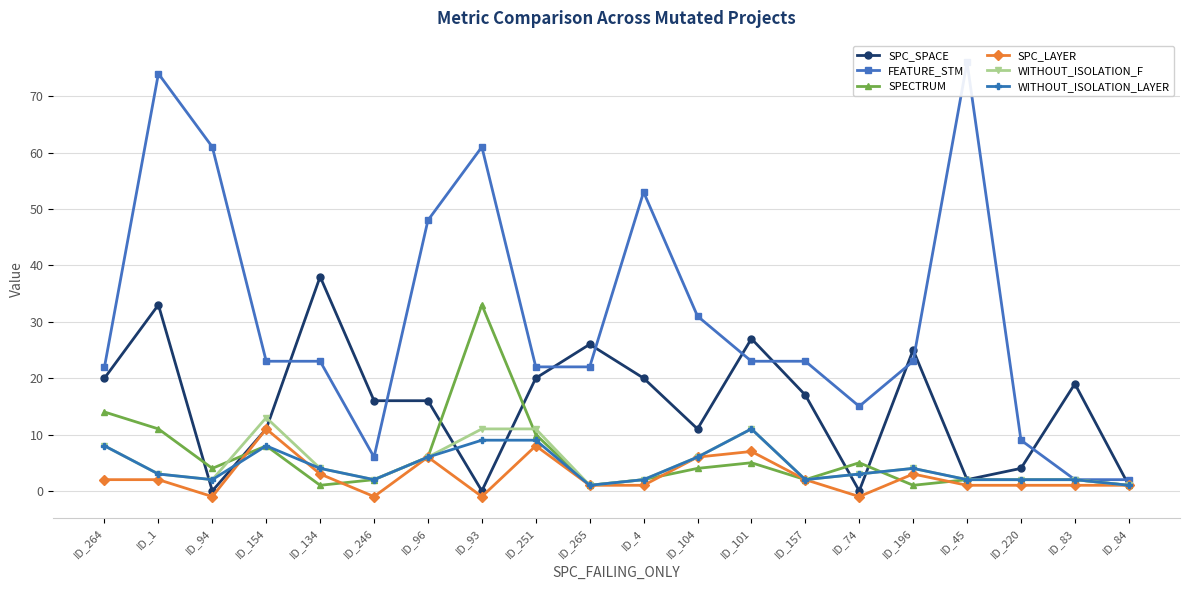

At which category does SPC_LAYER reach its first local valley?

ID_94